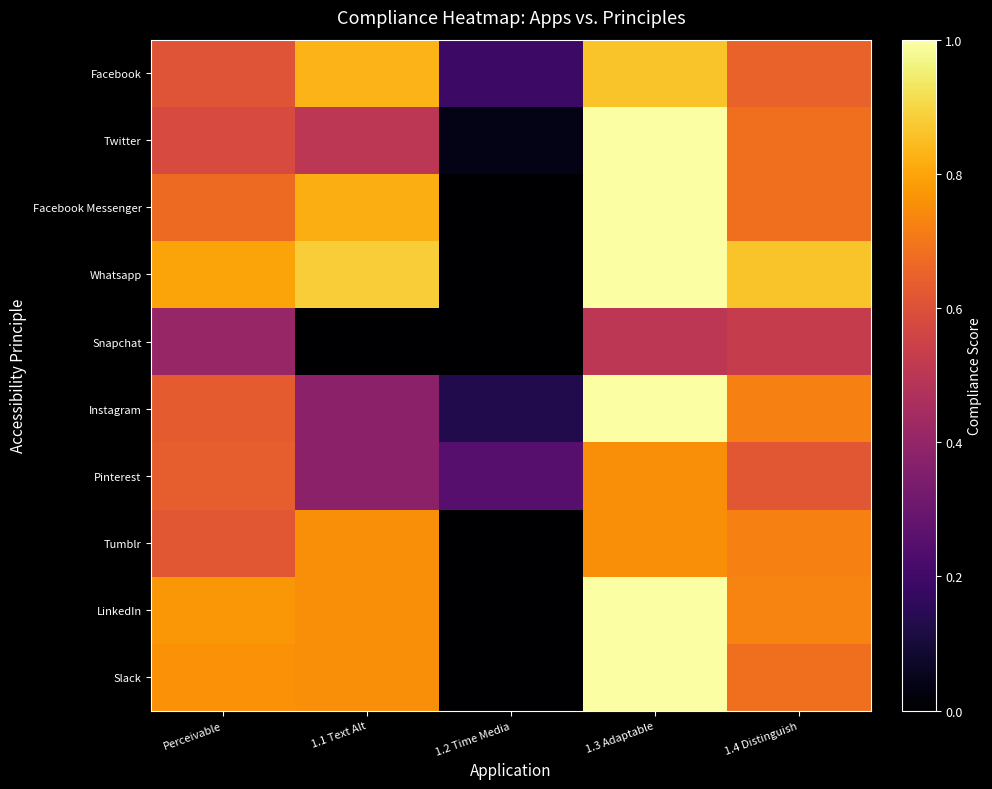

What is the spread (max minus min) of values at Perceivable?

0.4